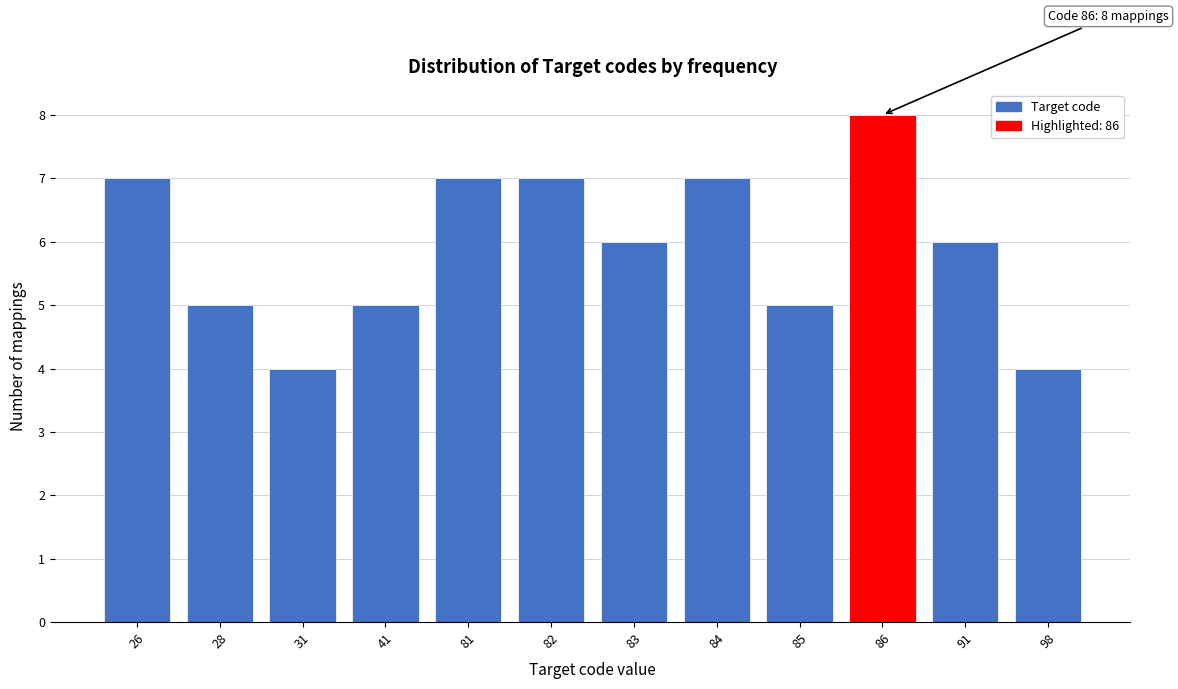

Reading right to left, what are all the values shown in this chart?

4	6	8	5	7	6	7	7	5	4	5	7